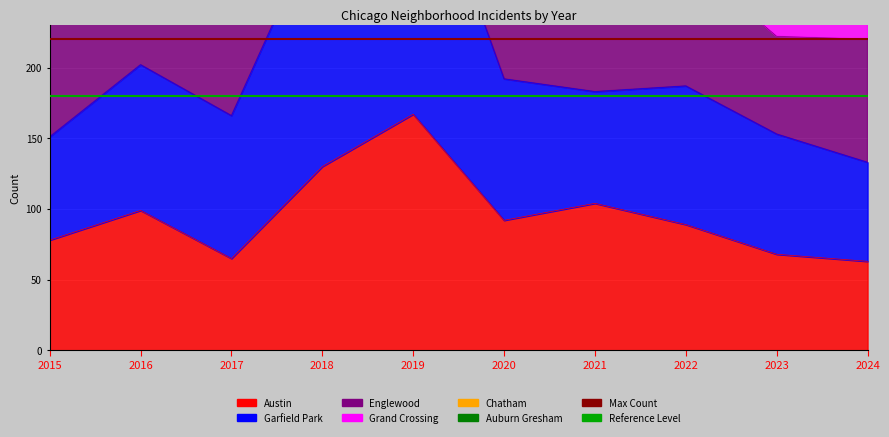

Is the value of Max Count at 2016 greater than the value of Reference Level at 2015?

Yes